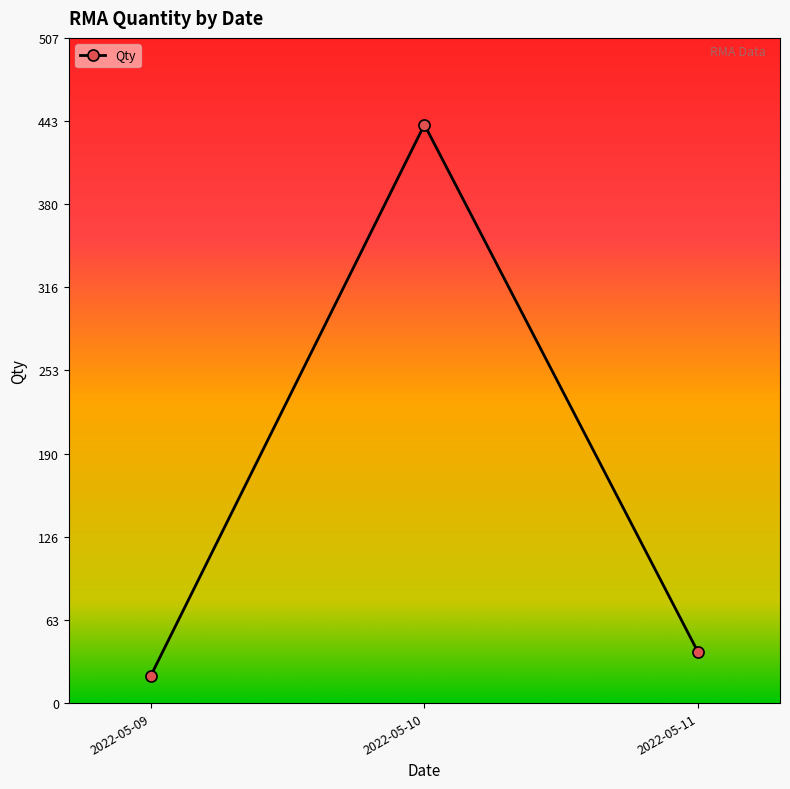

Is it true that the value at 2022-05-09 is 21?

True